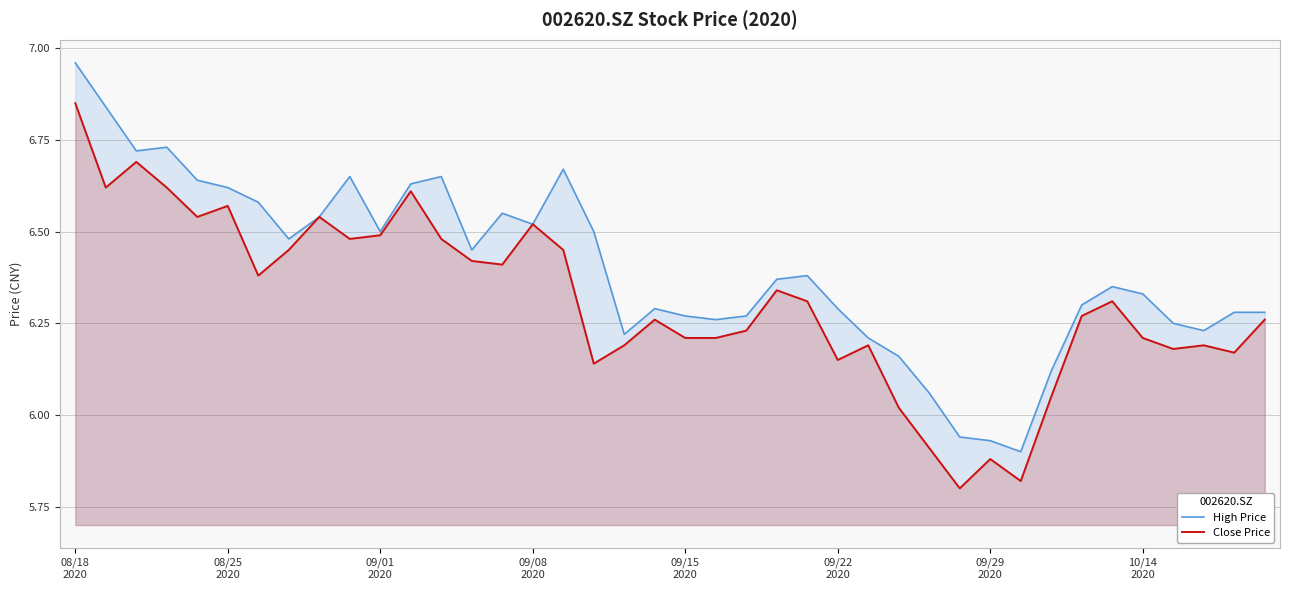

Count the number of categories in the chart.

40